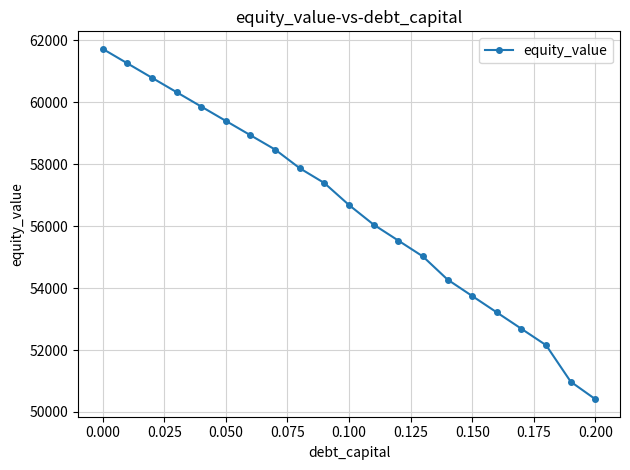

What is the average value?

56513.3